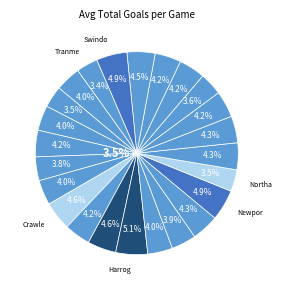

To the nearest percent, what is the difference between the largest and smallest slice percentages?

2%